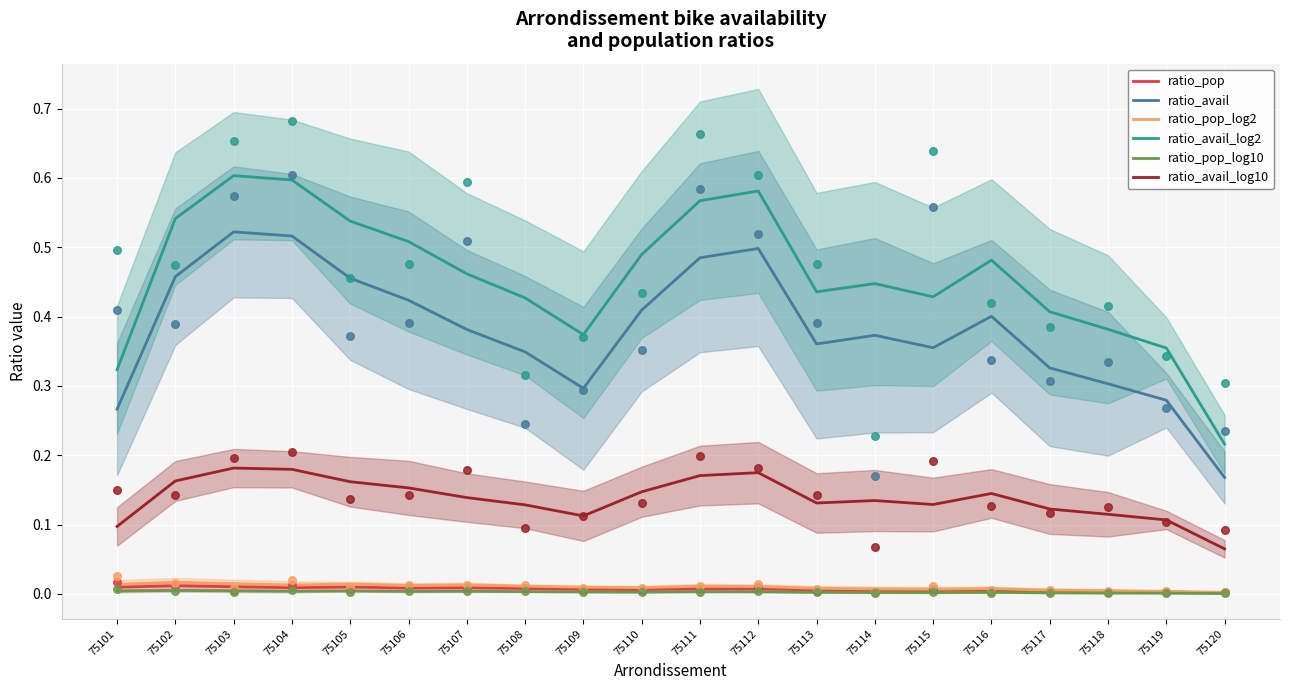

Is the value of ratio_pop at 75117 greater than the value of ratio_pop_log10 at 75112?

Yes